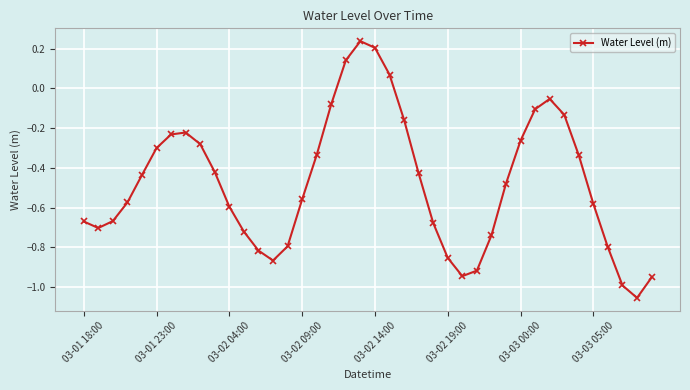

What is the sum of all values?

-19.1